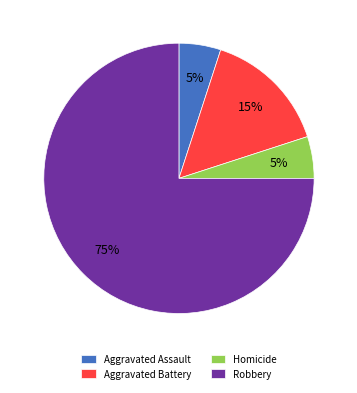

Is it true that Robbery is 53% of the pie?

False